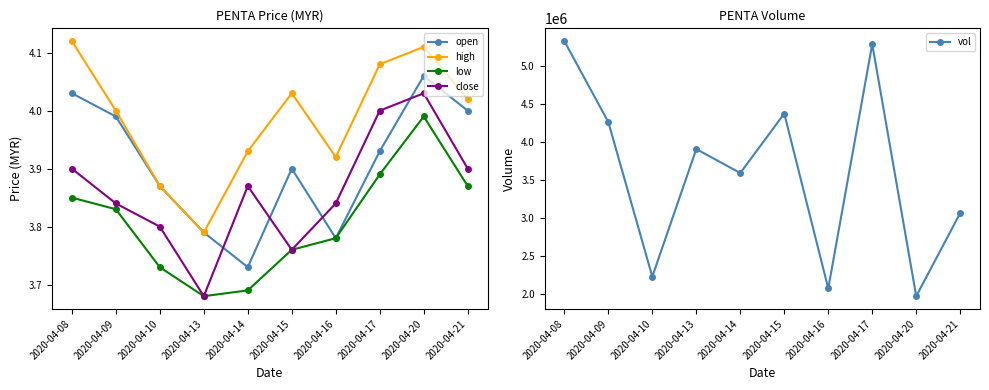

Between 2020-04-10 and 2020-04-17, which series saw the biggest shift?

vol